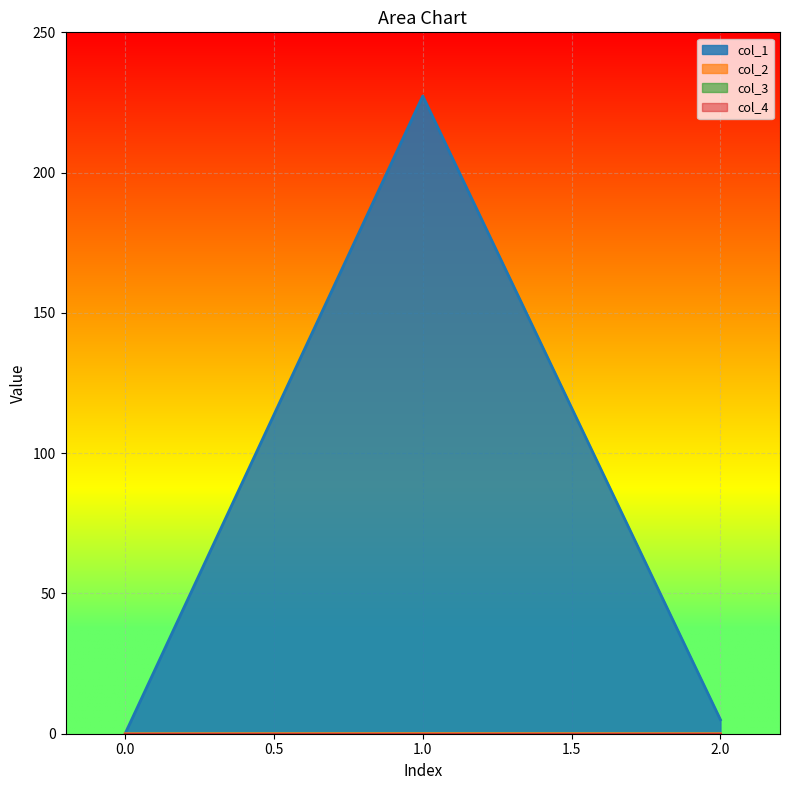

Reading left to right, list all the values displayed in this chart.

col_1: 0=0.0	1=227.3	2=5.0
col_2: 0=0.0	1=0.0	2=0.0